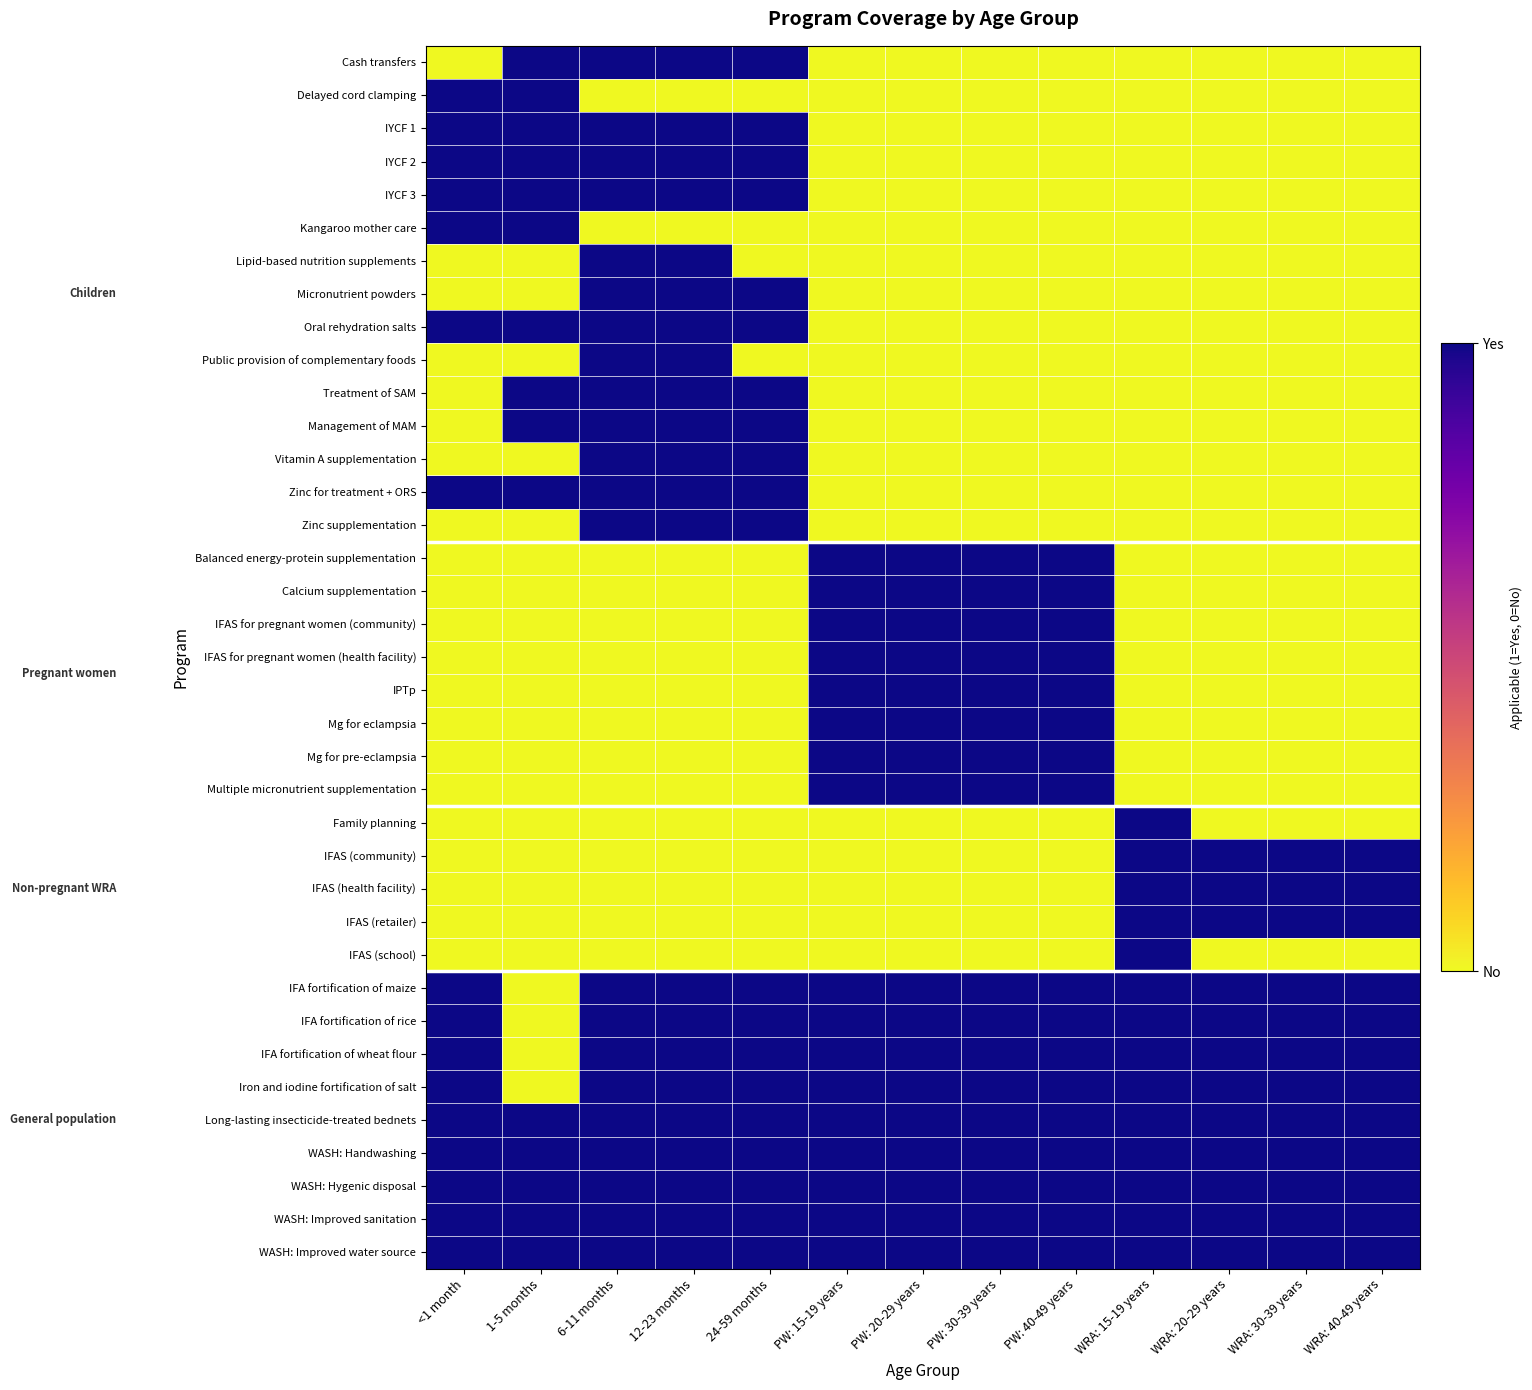

Reading right to left, what are all the values shown in this chart?

Cash transfers: WRA: 40-49 years=0	WRA: 30-39 years=0	WRA: 20-29 years=0	WRA: 15-19 years=0	PW: 40-49 years=0	PW: 30-39 years=0	PW: 20-29 years=0	PW: 15-19 years=0	24-59 months=1	12-23 months=1	6-11 months=1	1-5 months=1	<1 month=0
Delayed cord clamping: WRA: 40-49 years=0	WRA: 30-39 years=0	WRA: 20-29 years=0	WRA: 15-19 years=0	PW: 40-49 years=0	PW: 30-39 years=0	PW: 20-29 years=0	PW: 15-19 years=0	24-59 months=0	12-23 months=0	6-11 months=0	1-5 months=1	<1 month=1
IYCF 1: WRA: 40-49 years=0	WRA: 30-39 years=0	WRA: 20-29 years=0	WRA: 15-19 years=0	PW: 40-49 years=0	PW: 30-39 years=0	PW: 20-29 years=0	PW: 15-19 years=0	24-59 months=1	12-23 months=1	6-11 months=1	1-5 months=1	<1 month=1
IYCF 2: WRA: 40-49 years=0	WRA: 30-39 years=0	WRA: 20-29 years=0	WRA: 15-19 years=0	PW: 40-49 years=0	PW: 30-39 years=0	PW: 20-29 years=0	PW: 15-19 years=0	24-59 months=1	12-23 months=1	6-11 months=1	1-5 months=1	<1 month=1
IYCF 3: WRA: 40-49 years=0	WRA: 30-39 years=0	WRA: 20-29 years=0	WRA: 15-19 years=0	PW: 40-49 years=0	PW: 30-39 years=0	PW: 20-29 years=0	PW: 15-19 years=0	24-59 months=1	12-23 months=1	6-11 months=1	1-5 months=1	<1 month=1
Kangaroo mother care: WRA: 40-49 years=0	WRA: 30-39 years=0	WRA: 20-29 years=0	WRA: 15-19 years=0	PW: 40-49 years=0	PW: 30-39 years=0	PW: 20-29 years=0	PW: 15-19 years=0	24-59 months=0	12-23 months=0	6-11 months=0	1-5 months=1	<1 month=1
Lipid-based nutrition supplements: WRA: 40-49 years=0	WRA: 30-39 years=0	WRA: 20-29 years=0	WRA: 15-19 years=0	PW: 40-49 years=0	PW: 30-39 years=0	PW: 20-29 years=0	PW: 15-19 years=0	24-59 months=0	12-23 months=1	6-11 months=1	1-5 months=0	<1 month=0
Micronutrient powders: WRA: 40-49 years=0	WRA: 30-39 years=0	WRA: 20-29 years=0	WRA: 15-19 years=0	PW: 40-49 years=0	PW: 30-39 years=0	PW: 20-29 years=0	PW: 15-19 years=0	24-59 months=1	12-23 months=1	6-11 months=1	1-5 months=0	<1 month=0
Oral rehydration salts: WRA: 40-49 years=0	WRA: 30-39 years=0	WRA: 20-29 years=0	WRA: 15-19 years=0	PW: 40-49 years=0	PW: 30-39 years=0	PW: 20-29 years=0	PW: 15-19 years=0	24-59 months=1	12-23 months=1	6-11 months=1	1-5 months=1	<1 month=1
Public provision of complementary foods: WRA: 40-49 years=0	WRA: 30-39 years=0	WRA: 20-29 years=0	WRA: 15-19 years=0	PW: 40-49 years=0	PW: 30-39 years=0	PW: 20-29 years=0	PW: 15-19 years=0	24-59 months=0	12-23 months=1	6-11 months=1	1-5 months=0	<1 month=0
Treatment of SAM: WRA: 40-49 years=0	WRA: 30-39 years=0	WRA: 20-29 years=0	WRA: 15-19 years=0	PW: 40-49 years=0	PW: 30-39 years=0	PW: 20-29 years=0	PW: 15-19 years=0	24-59 months=1	12-23 months=1	6-11 months=1	1-5 months=1	<1 month=0
Management of MAM: WRA: 40-49 years=0	WRA: 30-39 years=0	WRA: 20-29 years=0	WRA: 15-19 years=0	PW: 40-49 years=0	PW: 30-39 years=0	PW: 20-29 years=0	PW: 15-19 years=0	24-59 months=1	12-23 months=1	6-11 months=1	1-5 months=1	<1 month=0
Vitamin A supplementation: WRA: 40-49 years=0	WRA: 30-39 years=0	WRA: 20-29 years=0	WRA: 15-19 years=0	PW: 40-49 years=0	PW: 30-39 years=0	PW: 20-29 years=0	PW: 15-19 years=0	24-59 months=1	12-23 months=1	6-11 months=1	1-5 months=0	<1 month=0
Zinc for treatment + ORS: WRA: 40-49 years=0	WRA: 30-39 years=0	WRA: 20-29 years=0	WRA: 15-19 years=0	PW: 40-49 years=0	PW: 30-39 years=0	PW: 20-29 years=0	PW: 15-19 years=0	24-59 months=1	12-23 months=1	6-11 months=1	1-5 months=1	<1 month=1
Zinc supplementation: WRA: 40-49 years=0	WRA: 30-39 years=0	WRA: 20-29 years=0	WRA: 15-19 years=0	PW: 40-49 years=0	PW: 30-39 years=0	PW: 20-29 years=0	PW: 15-19 years=0	24-59 months=1	12-23 months=1	6-11 months=1	1-5 months=0	<1 month=0
Balanced energy-protein supplementation: WRA: 40-49 years=0	WRA: 30-39 years=0	WRA: 20-29 years=0	WRA: 15-19 years=0	PW: 40-49 years=1	PW: 30-39 years=1	PW: 20-29 years=1	PW: 15-19 years=1	24-59 months=0	12-23 months=0	6-11 months=0	1-5 months=0	<1 month=0
Calcium supplementation: WRA: 40-49 years=0	WRA: 30-39 years=0	WRA: 20-29 years=0	WRA: 15-19 years=0	PW: 40-49 years=1	PW: 30-39 years=1	PW: 20-29 years=1	PW: 15-19 years=1	24-59 months=0	12-23 months=0	6-11 months=0	1-5 months=0	<1 month=0
IFAS for pregnant women (community): WRA: 40-49 years=0	WRA: 30-39 years=0	WRA: 20-29 years=0	WRA: 15-19 years=0	PW: 40-49 years=1	PW: 30-39 years=1	PW: 20-29 years=1	PW: 15-19 years=1	24-59 months=0	12-23 months=0	6-11 months=0	1-5 months=0	<1 month=0
IFAS for pregnant women (health facility): WRA: 40-49 years=0	WRA: 30-39 years=0	WRA: 20-29 years=0	WRA: 15-19 years=0	PW: 40-49 years=1	PW: 30-39 years=1	PW: 20-29 years=1	PW: 15-19 years=1	24-59 months=0	12-23 months=0	6-11 months=0	1-5 months=0	<1 month=0
IPTp: WRA: 40-49 years=0	WRA: 30-39 years=0	WRA: 20-29 years=0	WRA: 15-19 years=0	PW: 40-49 years=1	PW: 30-39 years=1	PW: 20-29 years=1	PW: 15-19 years=1	24-59 months=0	12-23 months=0	6-11 months=0	1-5 months=0	<1 month=0
Mg for eclampsia: WRA: 40-49 years=0	WRA: 30-39 years=0	WRA: 20-29 years=0	WRA: 15-19 years=0	PW: 40-49 years=1	PW: 30-39 years=1	PW: 20-29 years=1	PW: 15-19 years=1	24-59 months=0	12-23 months=0	6-11 months=0	1-5 months=0	<1 month=0
Mg for pre-eclampsia: WRA: 40-49 years=0	WRA: 30-39 years=0	WRA: 20-29 years=0	WRA: 15-19 years=0	PW: 40-49 years=1	PW: 30-39 years=1	PW: 20-29 years=1	PW: 15-19 years=1	24-59 months=0	12-23 months=0	6-11 months=0	1-5 months=0	<1 month=0
Multiple micronutrient supplementation: WRA: 40-49 years=0	WRA: 30-39 years=0	WRA: 20-29 years=0	WRA: 15-19 years=0	PW: 40-49 years=1	PW: 30-39 years=1	PW: 20-29 years=1	PW: 15-19 years=1	24-59 months=0	12-23 months=0	6-11 months=0	1-5 months=0	<1 month=0
Family planning: WRA: 40-49 years=0	WRA: 30-39 years=0	WRA: 20-29 years=0	WRA: 15-19 years=1	PW: 40-49 years=0	PW: 30-39 years=0	PW: 20-29 years=0	PW: 15-19 years=0	24-59 months=0	12-23 months=0	6-11 months=0	1-5 months=0	<1 month=0
IFAS (community): WRA: 40-49 years=1	WRA: 30-39 years=1	WRA: 20-29 years=1	WRA: 15-19 years=1	PW: 40-49 years=0	PW: 30-39 years=0	PW: 20-29 years=0	PW: 15-19 years=0	24-59 months=0	12-23 months=0	6-11 months=0	1-5 months=0	<1 month=0
IFAS (health facility): WRA: 40-49 years=1	WRA: 30-39 years=1	WRA: 20-29 years=1	WRA: 15-19 years=1	PW: 40-49 years=0	PW: 30-39 years=0	PW: 20-29 years=0	PW: 15-19 years=0	24-59 months=0	12-23 months=0	6-11 months=0	1-5 months=0	<1 month=0
IFAS (retailer): WRA: 40-49 years=1	WRA: 30-39 years=1	WRA: 20-29 years=1	WRA: 15-19 years=1	PW: 40-49 years=0	PW: 30-39 years=0	PW: 20-29 years=0	PW: 15-19 years=0	24-59 months=0	12-23 months=0	6-11 months=0	1-5 months=0	<1 month=0
IFAS (school): WRA: 40-49 years=0	WRA: 30-39 years=0	WRA: 20-29 years=0	WRA: 15-19 years=1	PW: 40-49 years=0	PW: 30-39 years=0	PW: 20-29 years=0	PW: 15-19 years=0	24-59 months=0	12-23 months=0	6-11 months=0	1-5 months=0	<1 month=0
IFA fortification of maize: WRA: 40-49 years=1	WRA: 30-39 years=1	WRA: 20-29 years=1	WRA: 15-19 years=1	PW: 40-49 years=1	PW: 30-39 years=1	PW: 20-29 years=1	PW: 15-19 years=1	24-59 months=1	12-23 months=1	6-11 months=1	1-5 months=0	<1 month=1
IFA fortification of rice: WRA: 40-49 years=1	WRA: 30-39 years=1	WRA: 20-29 years=1	WRA: 15-19 years=1	PW: 40-49 years=1	PW: 30-39 years=1	PW: 20-29 years=1	PW: 15-19 years=1	24-59 months=1	12-23 months=1	6-11 months=1	1-5 months=0	<1 month=1
IFA fortification of wheat flour: WRA: 40-49 years=1	WRA: 30-39 years=1	WRA: 20-29 years=1	WRA: 15-19 years=1	PW: 40-49 years=1	PW: 30-39 years=1	PW: 20-29 years=1	PW: 15-19 years=1	24-59 months=1	12-23 months=1	6-11 months=1	1-5 months=0	<1 month=1
Iron and iodine fortification of salt: WRA: 40-49 years=1	WRA: 30-39 years=1	WRA: 20-29 years=1	WRA: 15-19 years=1	PW: 40-49 years=1	PW: 30-39 years=1	PW: 20-29 years=1	PW: 15-19 years=1	24-59 months=1	12-23 months=1	6-11 months=1	1-5 months=0	<1 month=1
Long-lasting insecticide-treated bednets: WRA: 40-49 years=1	WRA: 30-39 years=1	WRA: 20-29 years=1	WRA: 15-19 years=1	PW: 40-49 years=1	PW: 30-39 years=1	PW: 20-29 years=1	PW: 15-19 years=1	24-59 months=1	12-23 months=1	6-11 months=1	1-5 months=1	<1 month=1
WASH: Handwashing: WRA: 40-49 years=1	WRA: 30-39 years=1	WRA: 20-29 years=1	WRA: 15-19 years=1	PW: 40-49 years=1	PW: 30-39 years=1	PW: 20-29 years=1	PW: 15-19 years=1	24-59 months=1	12-23 months=1	6-11 months=1	1-5 months=1	<1 month=1
WASH: Hygenic disposal: WRA: 40-49 years=1	WRA: 30-39 years=1	WRA: 20-29 years=1	WRA: 15-19 years=1	PW: 40-49 years=1	PW: 30-39 years=1	PW: 20-29 years=1	PW: 15-19 years=1	24-59 months=1	12-23 months=1	6-11 months=1	1-5 months=1	<1 month=1
WASH: Improved sanitation: WRA: 40-49 years=1	WRA: 30-39 years=1	WRA: 20-29 years=1	WRA: 15-19 years=1	PW: 40-49 years=1	PW: 30-39 years=1	PW: 20-29 years=1	PW: 15-19 years=1	24-59 months=1	12-23 months=1	6-11 months=1	1-5 months=1	<1 month=1
WASH: Improved water source: WRA: 40-49 years=1	WRA: 30-39 years=1	WRA: 20-29 years=1	WRA: 15-19 years=1	PW: 40-49 years=1	PW: 30-39 years=1	PW: 20-29 years=1	PW: 15-19 years=1	24-59 months=1	12-23 months=1	6-11 months=1	1-5 months=1	<1 month=1